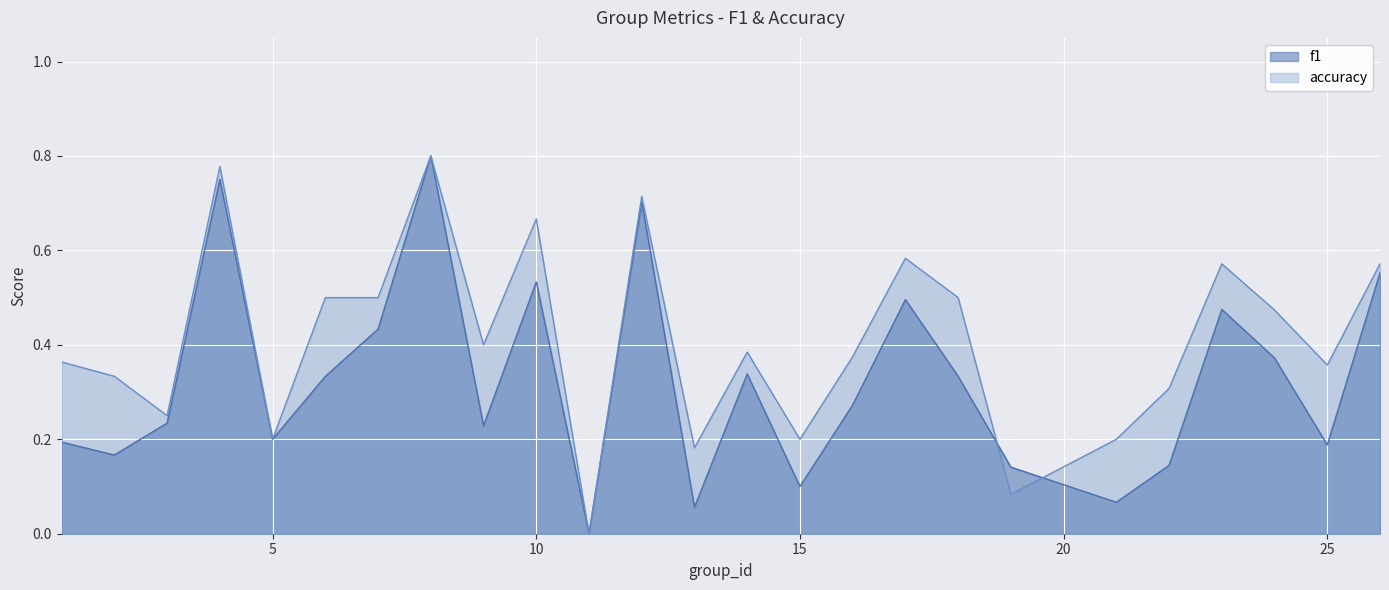

Where is the first local minimum for f1?

2